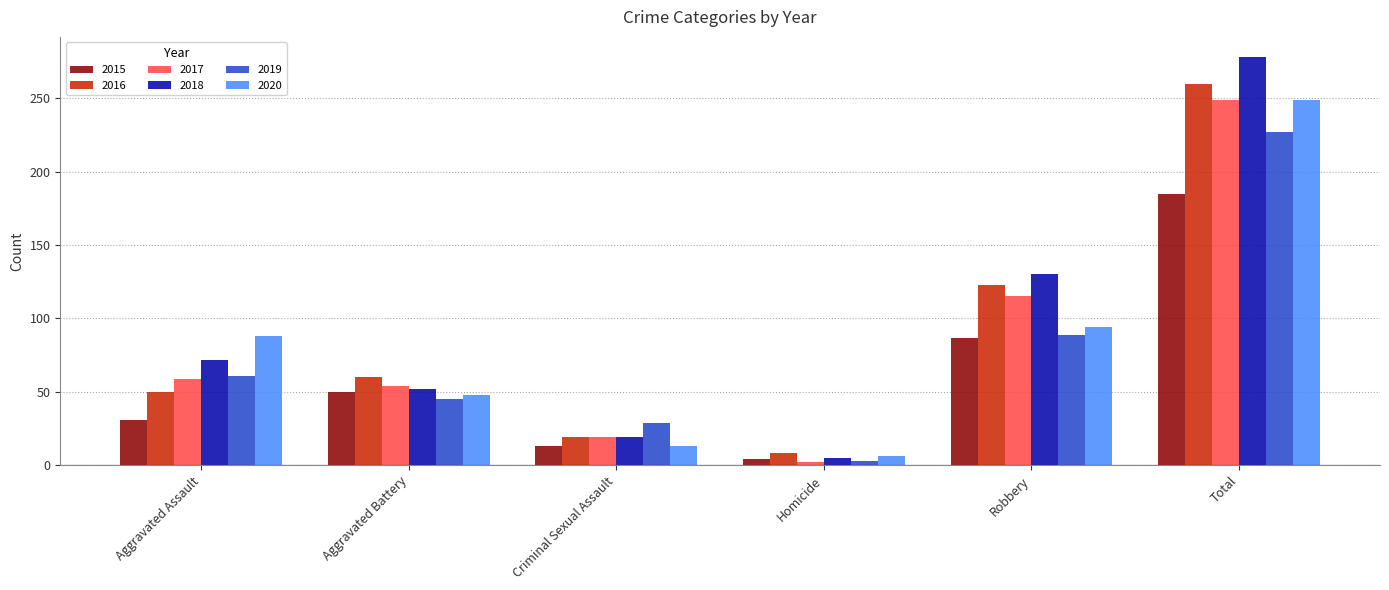

Is it true that 2018 equals 278 at Total?

True